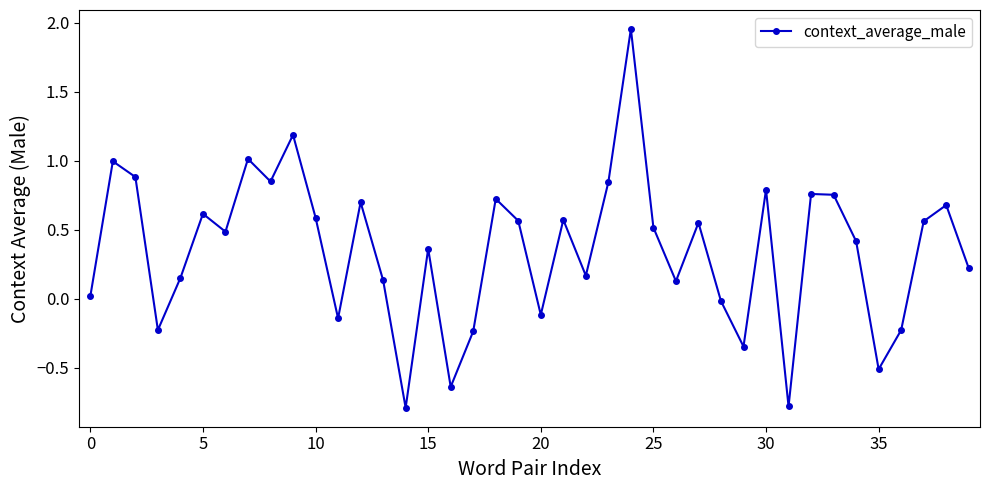

What is the minimum value shown in the chart?

-0.8